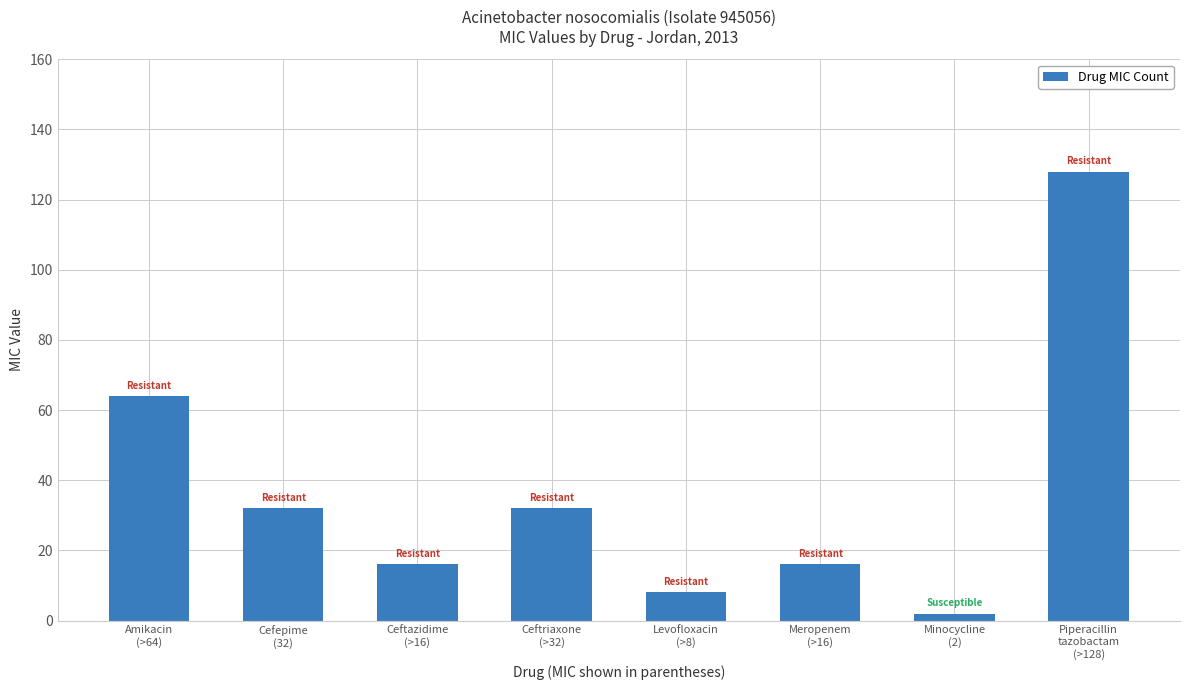

What is the difference between the second highest and second lowest values?

56